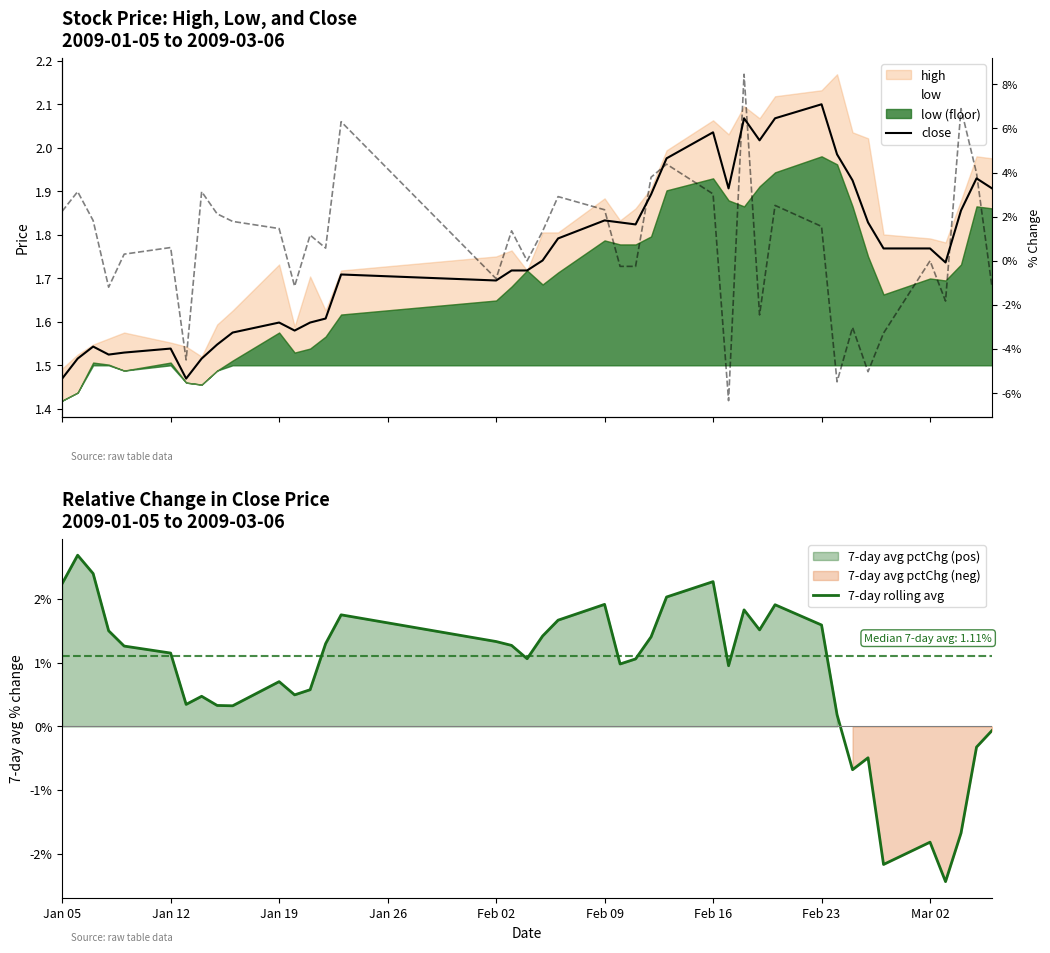

How many values in the 7-day rolling avg series are below 1?

18